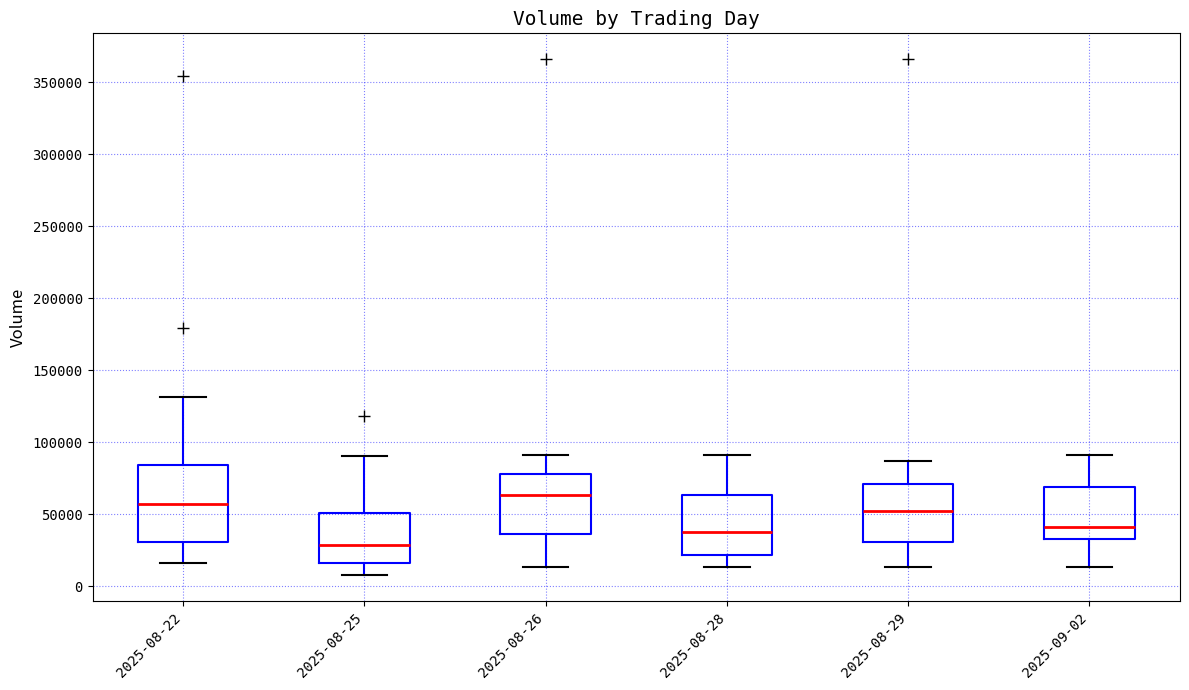

Which box is the tallest, from its lower edge to its upper edge?

2025-08-22